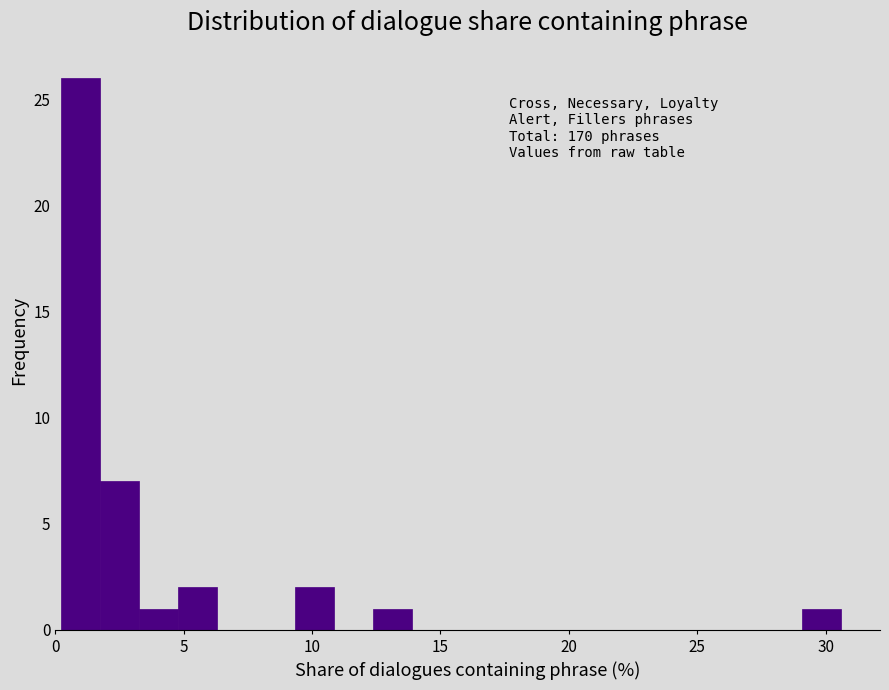

Read against the x-axis, roughly where is the centre of the tallest bar?

1.0